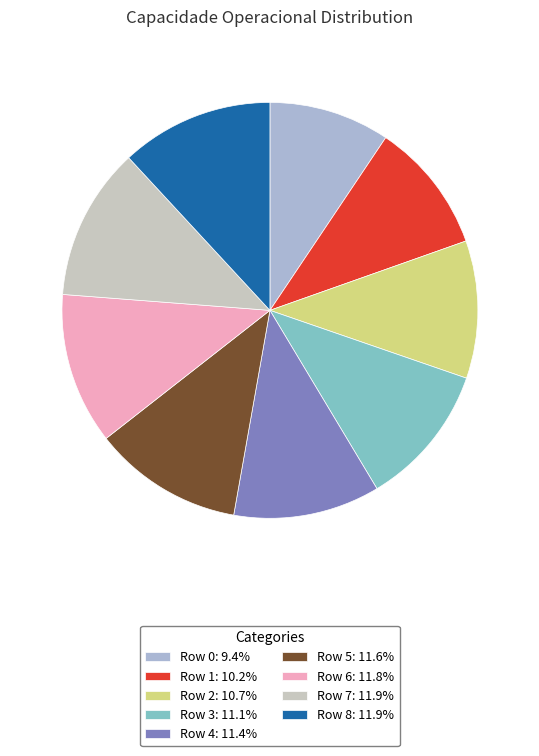

What percentage is NOT represented by Row 2?

89.3%